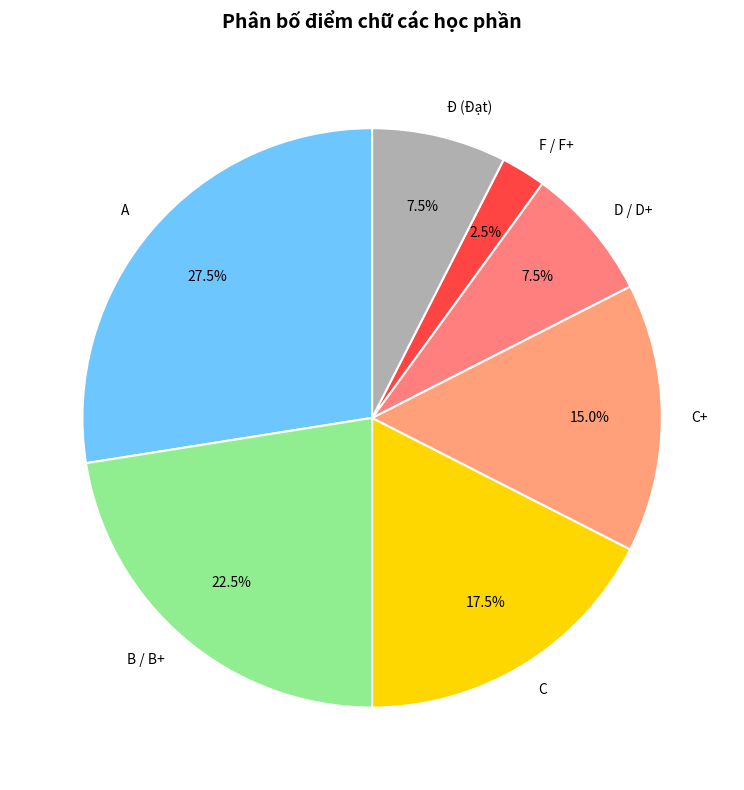

What percentage is NOT represented by C+?

85.0%